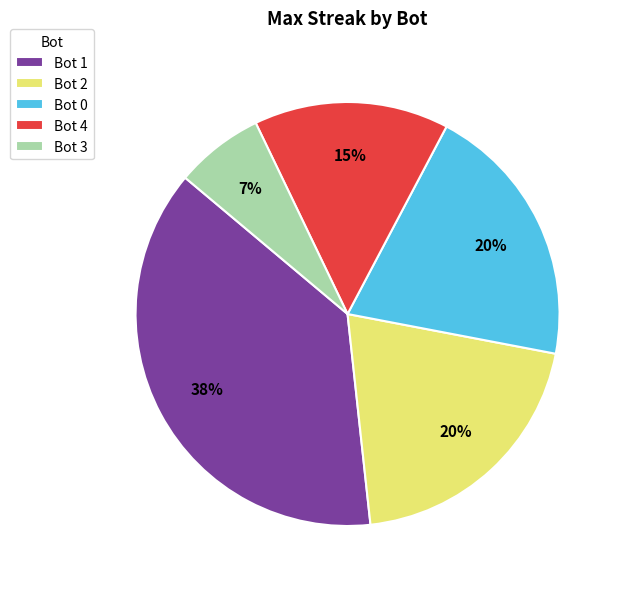

Combined, do Bot 2 and Bot 0 account for over 50%?

No